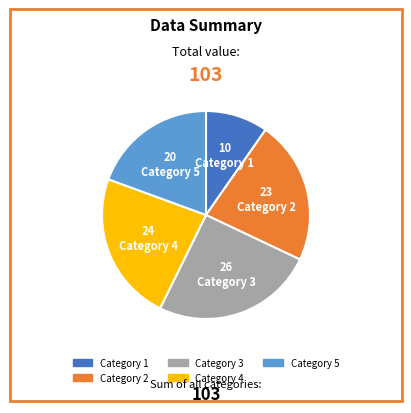

Count the number of slices in the pie.

5